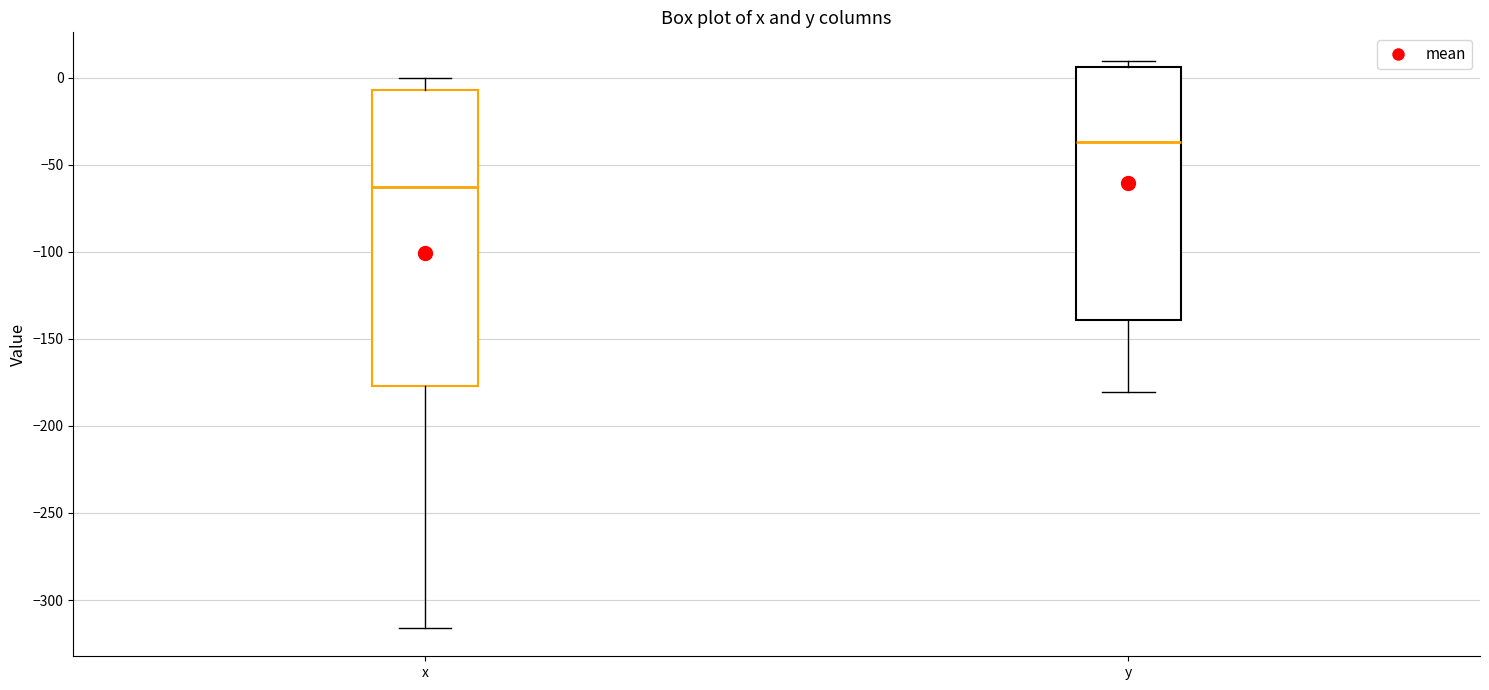

Which box's median line is the lowest?

x